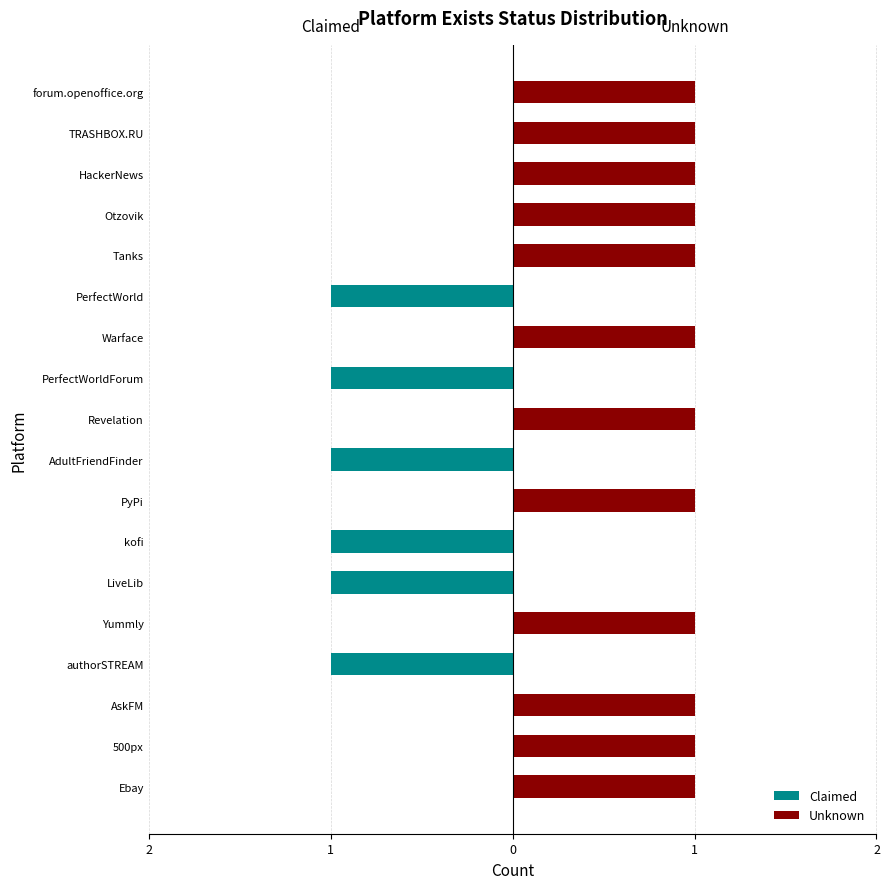

Which series has the widest spread of values?

Claimed